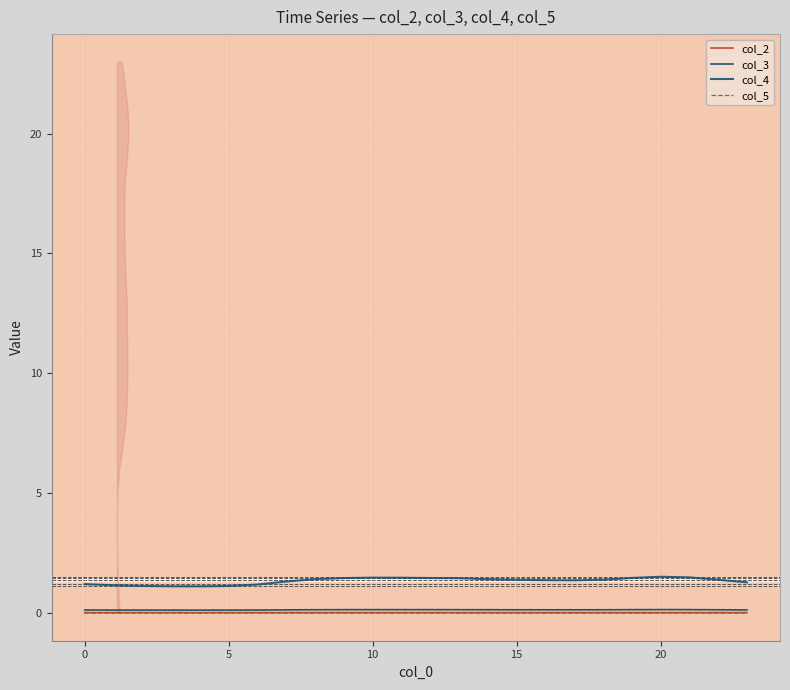

In col_5, how many points are higher than both neighbors (excluding endpoints)?

2